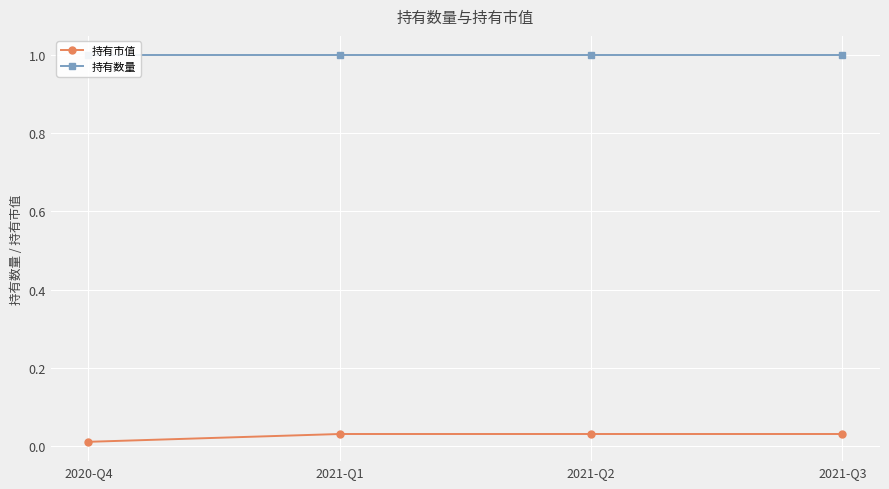

List the series in order of their overall mean, lowest first.

持有市值, 持有数量